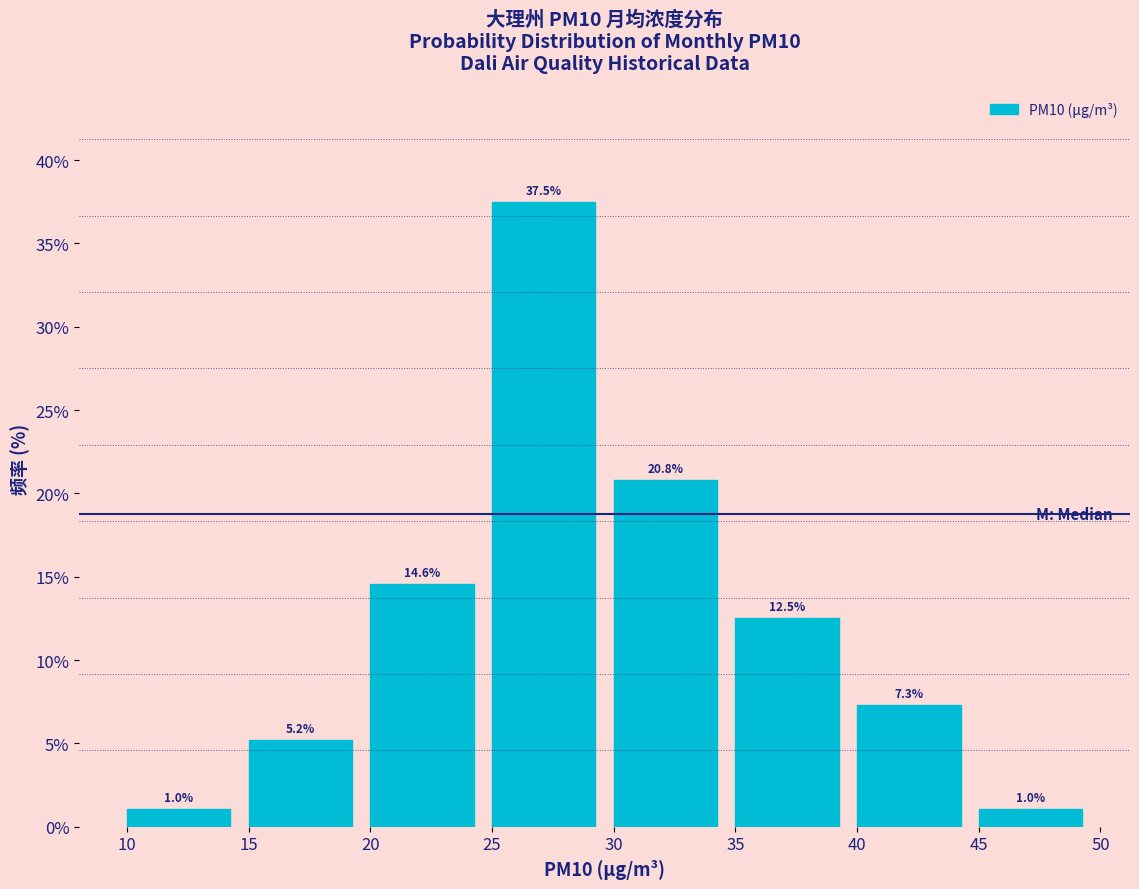

Reading left to right, transcribe this chart: for each bar, give the range it covers on the x-axis and its height.

10 to 15: 1.0
15 to 20: 5.2
20 to 25: 14.6
25 to 30: 37.5
30 to 35: 20.8
35 to 40: 12.5
40 to 45: 7.3
45 to 50: 1.0